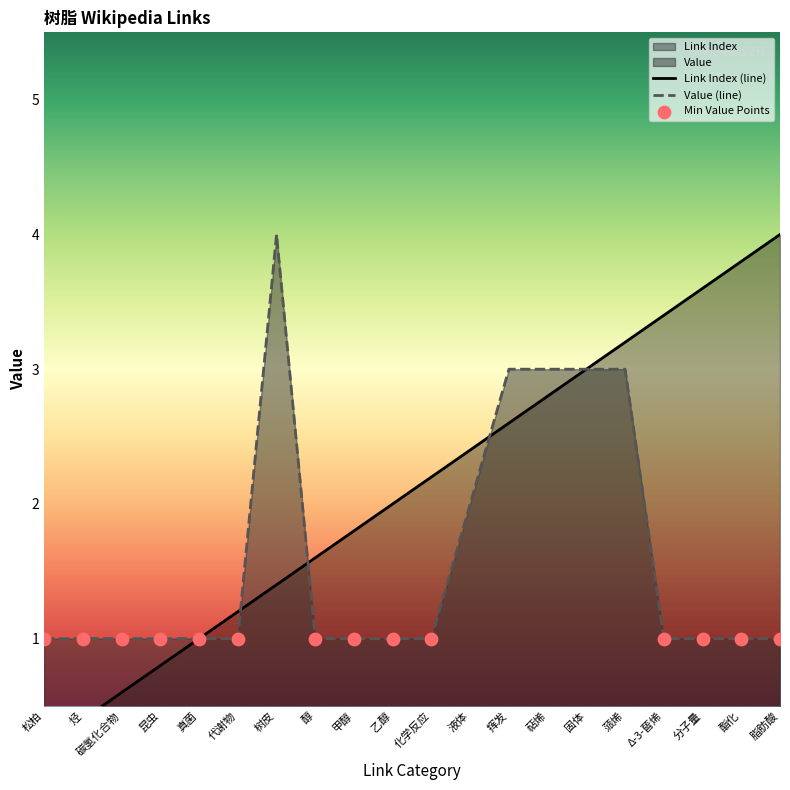

Which series has the widest spread of Y values?

Link Index